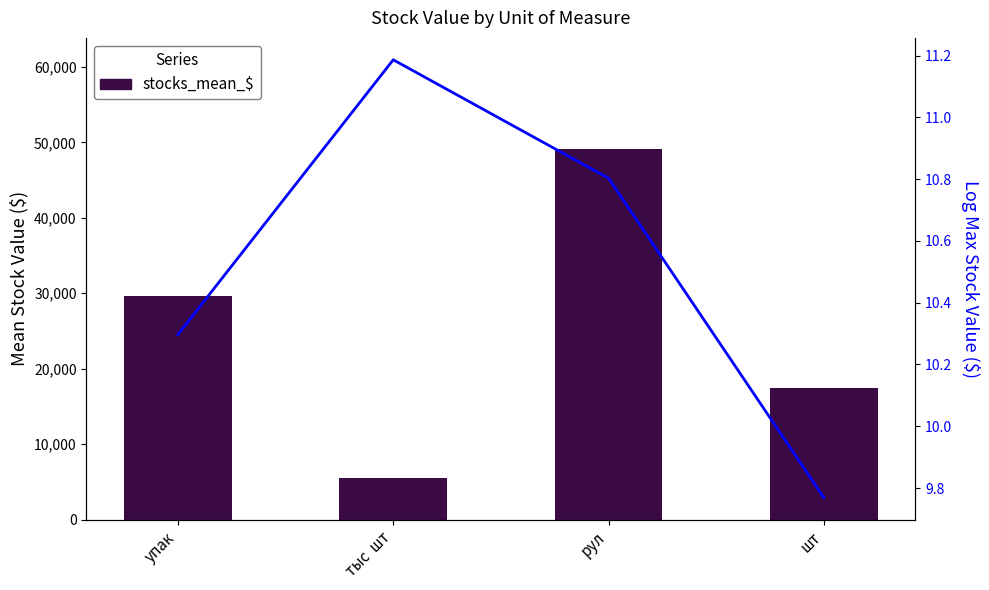

Is the value of stocks_max_$_log at тыс  шт greater than the value of stocks_mean_$ at рул?

No